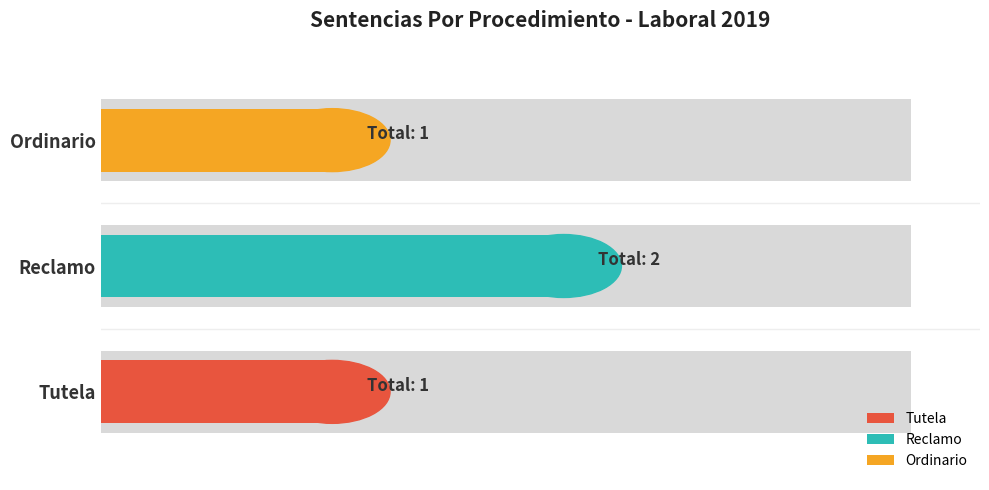

What is the difference between the values at Reclamo and Tutela?

1